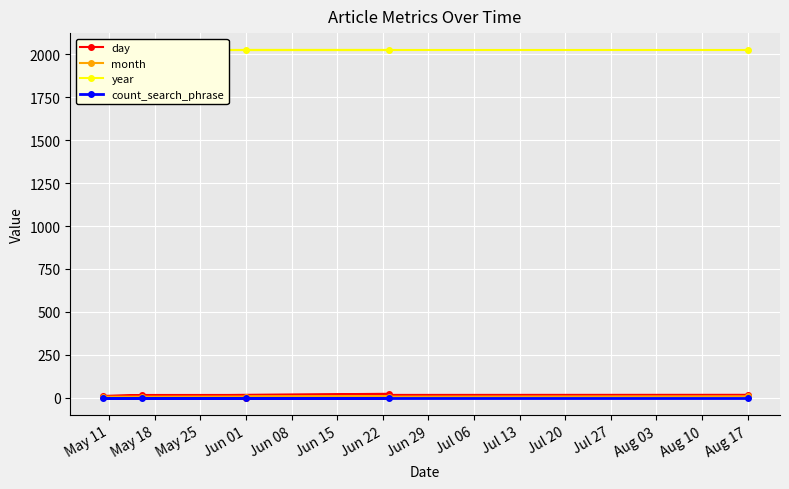

What is the highest value of the year series?

2023